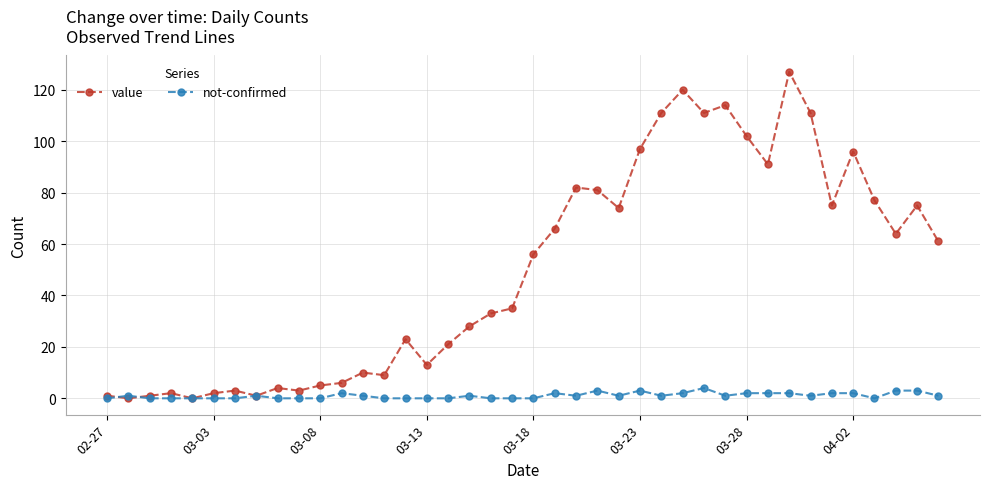

At how many categories does at least one series exceed 48?

20